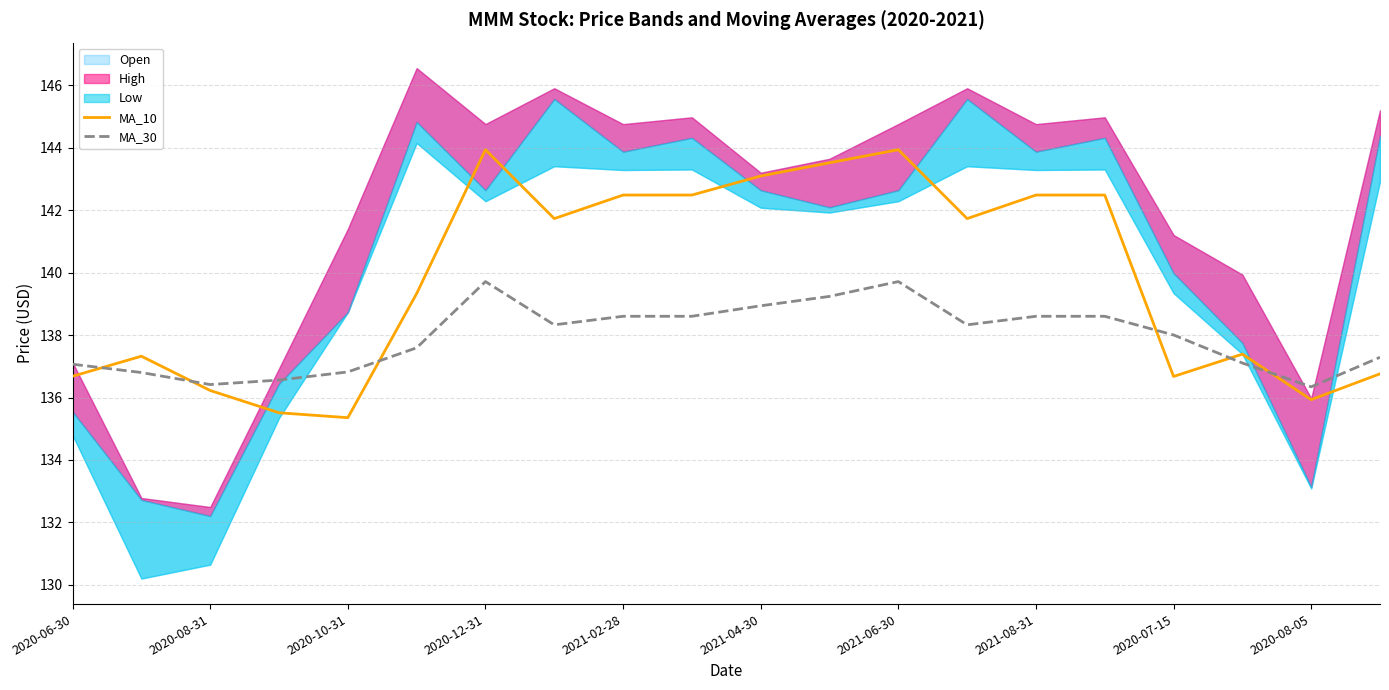

What is the value of the MA_30 point at the 5th from the left?

136.8